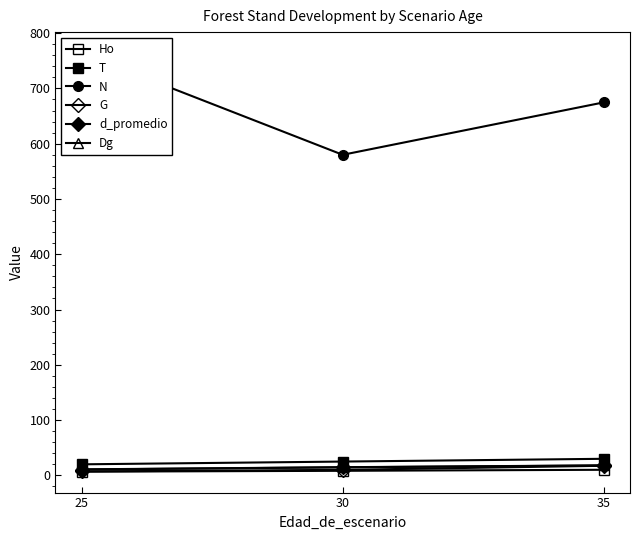

What is the difference between the d_promedio values at 25 and 35?

7.3